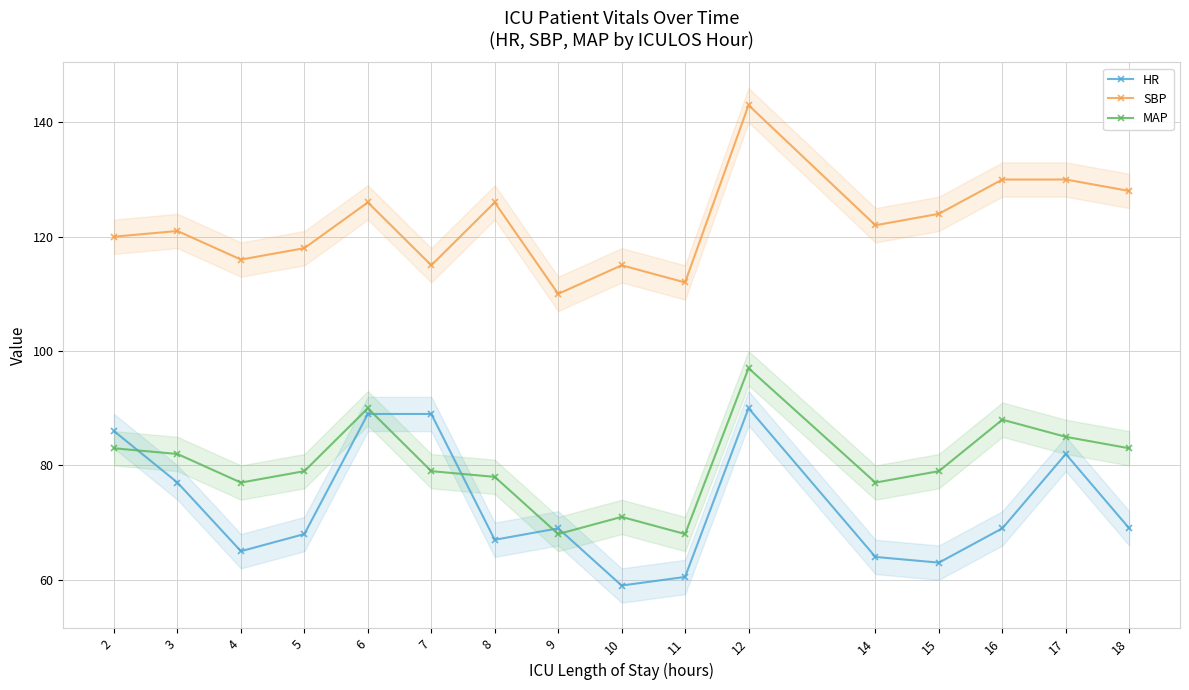

What is the value of the HR point at the 1st from the left?

86.0